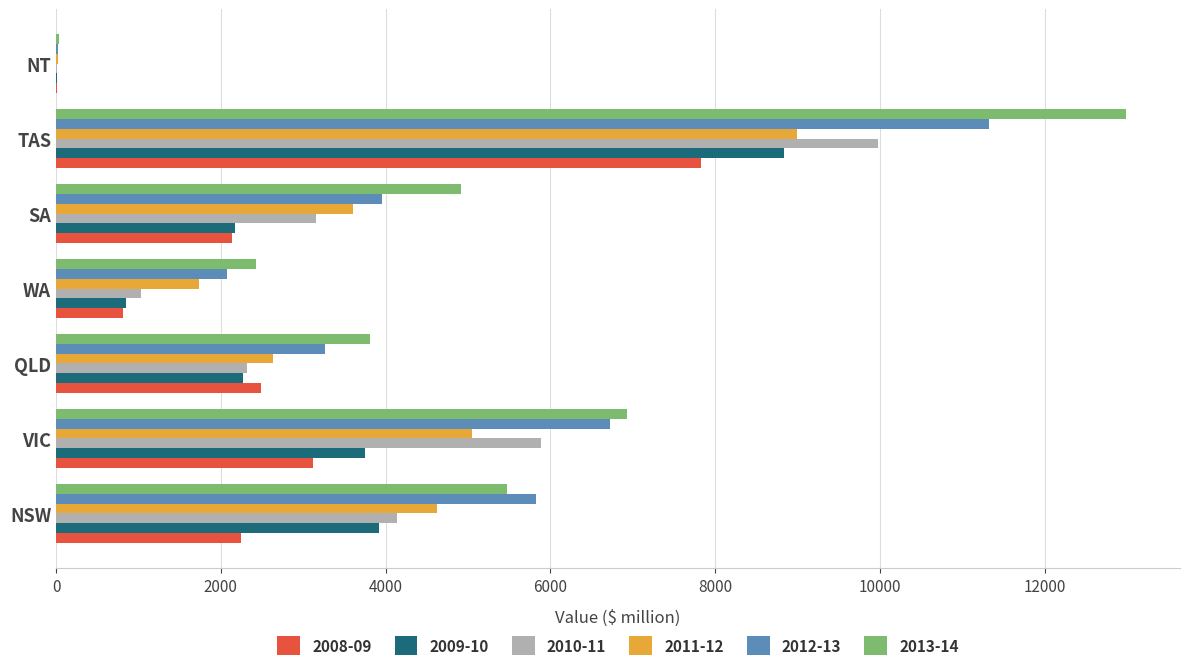

What is the sum of all 2008-09 values?

18644.5